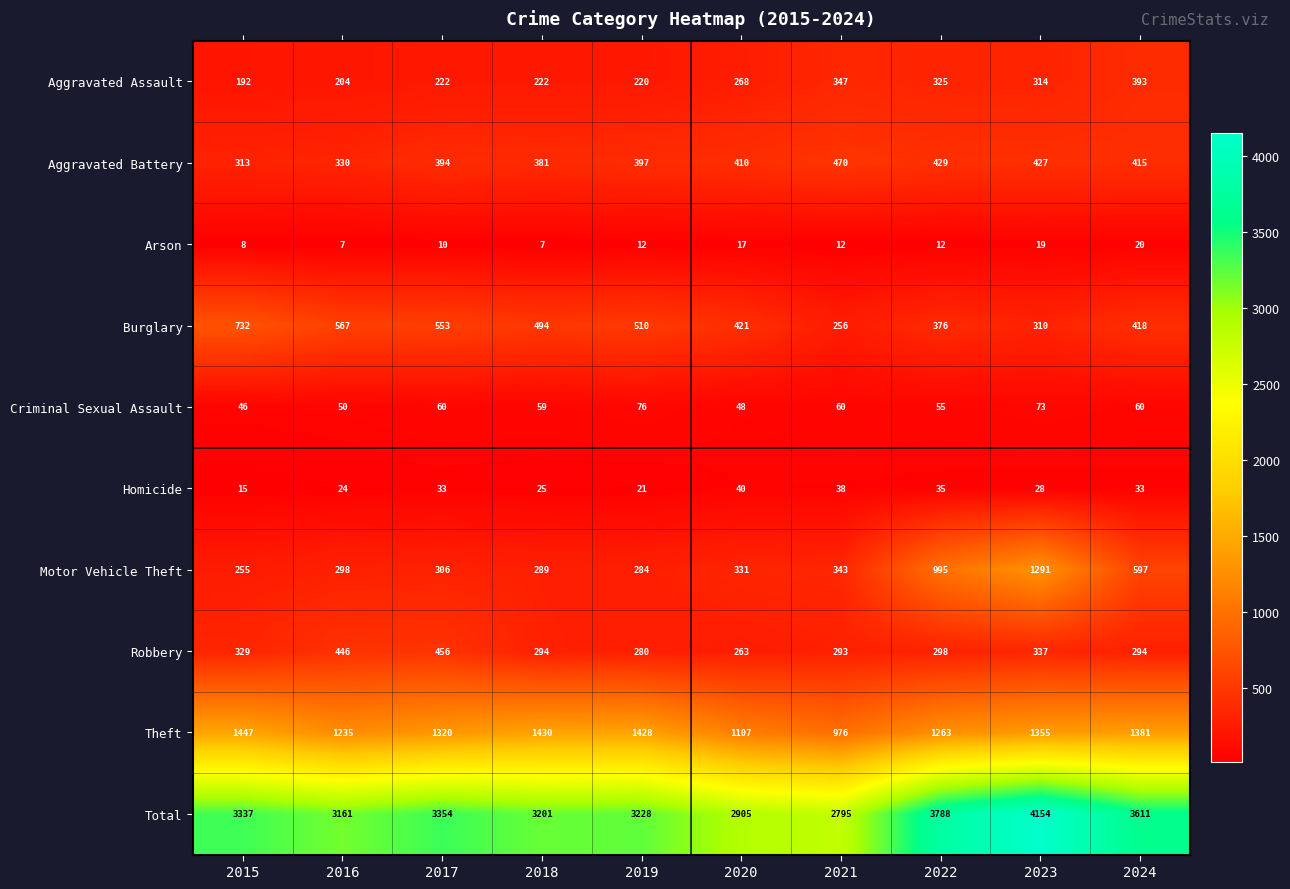

What is the difference between the highest and lowest values at 2018?

3194